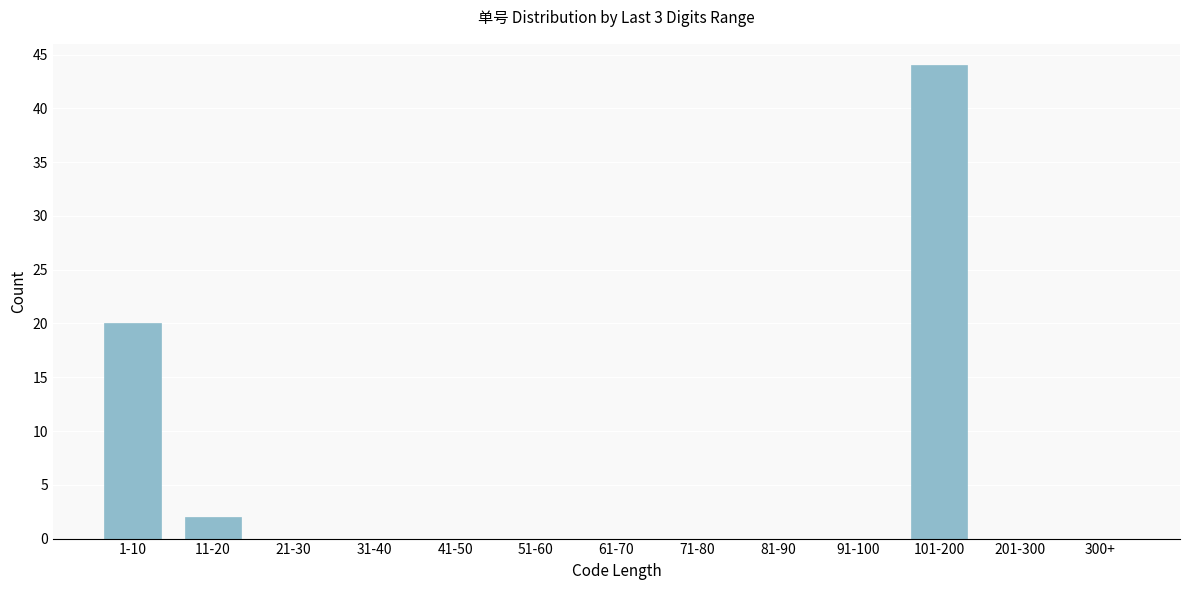

Reading right to left, extract all data points from this chart.

300+=0	201-300=0	101-200=44	91-100=0	81-90=0	71-80=0	61-70=0	51-60=0	41-50=0	31-40=0	21-30=0	11-20=2	1-10=20